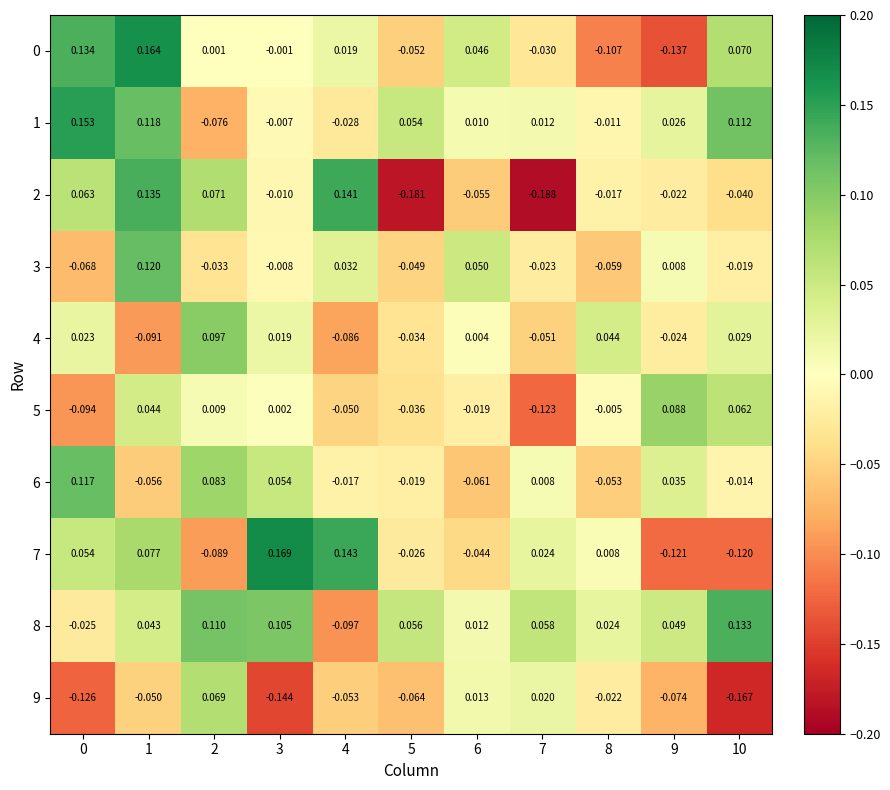

Which category has the lowest value across all series?

7